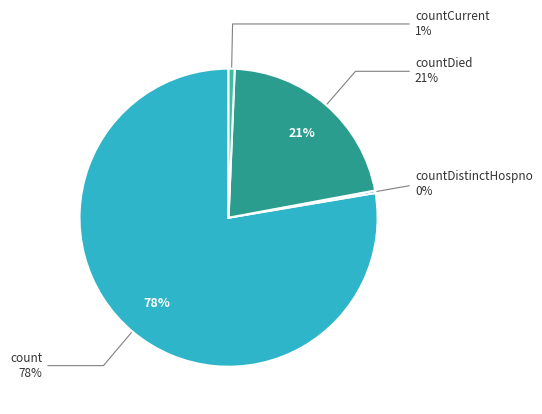

What percentage is the countCurrent slice, to the nearest percent?

1%